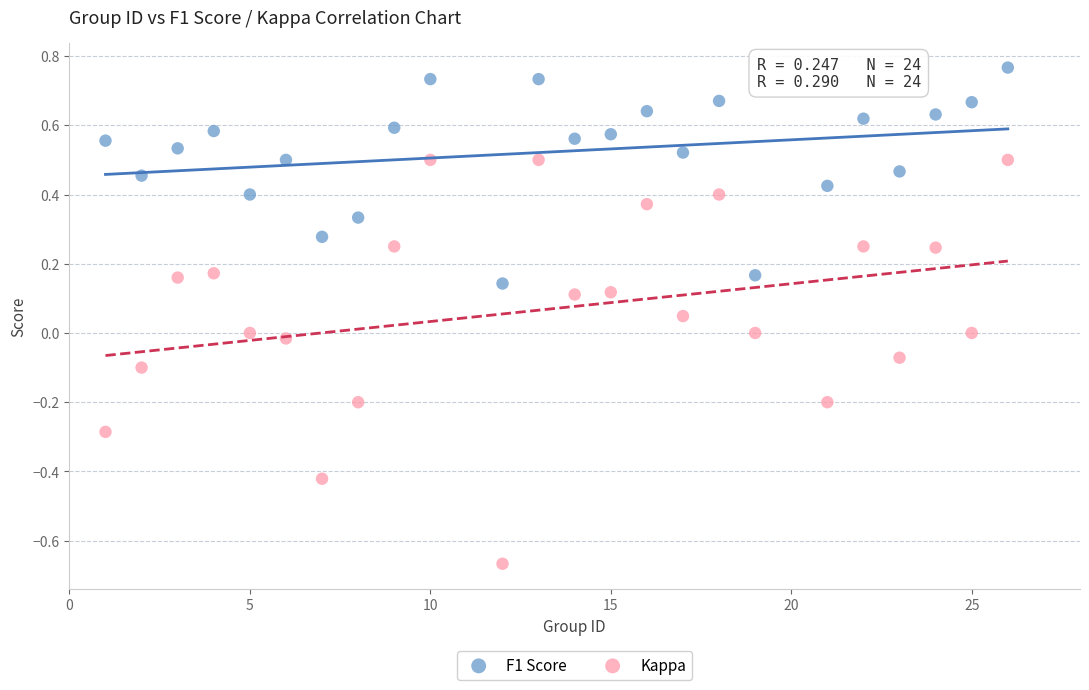

Across all data points, what is the range of Y values (max minus min)?

1.4